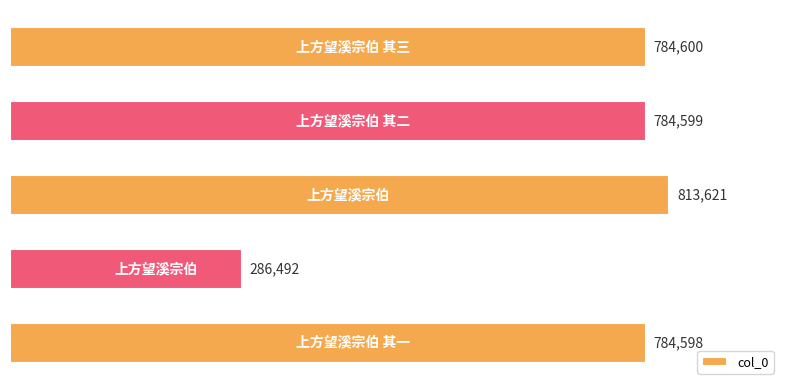

How many data points are less than 784599?

2